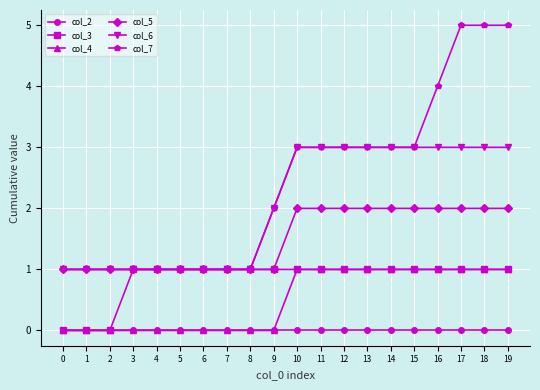

What is the greatest value displayed?

5